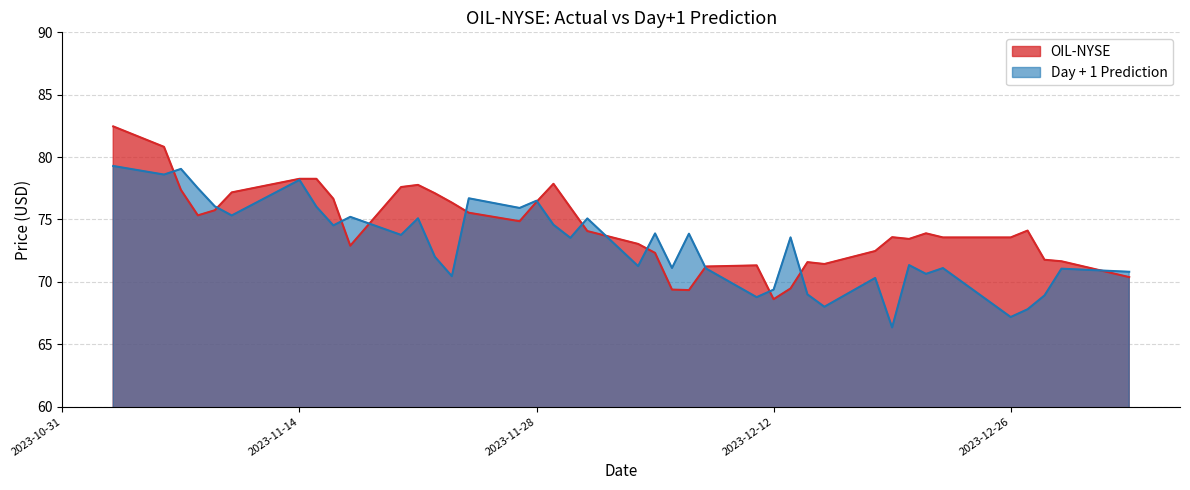

What is the greatest value displayed?

82.5